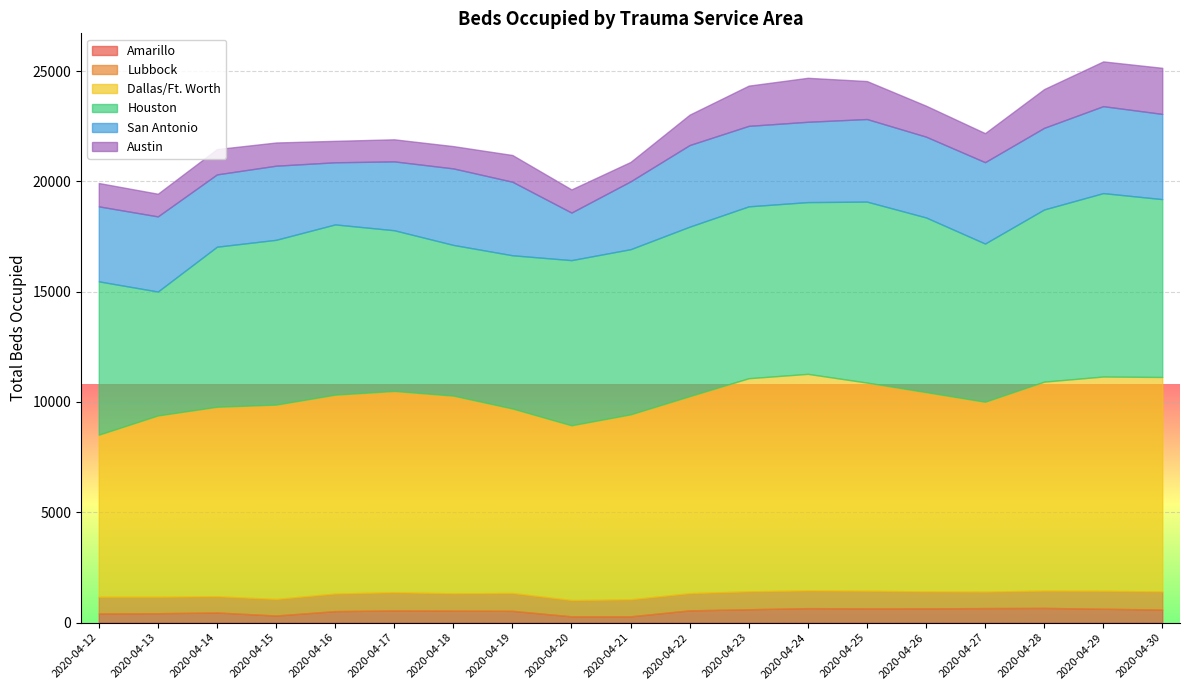

Count the number of data series in this chart.

6